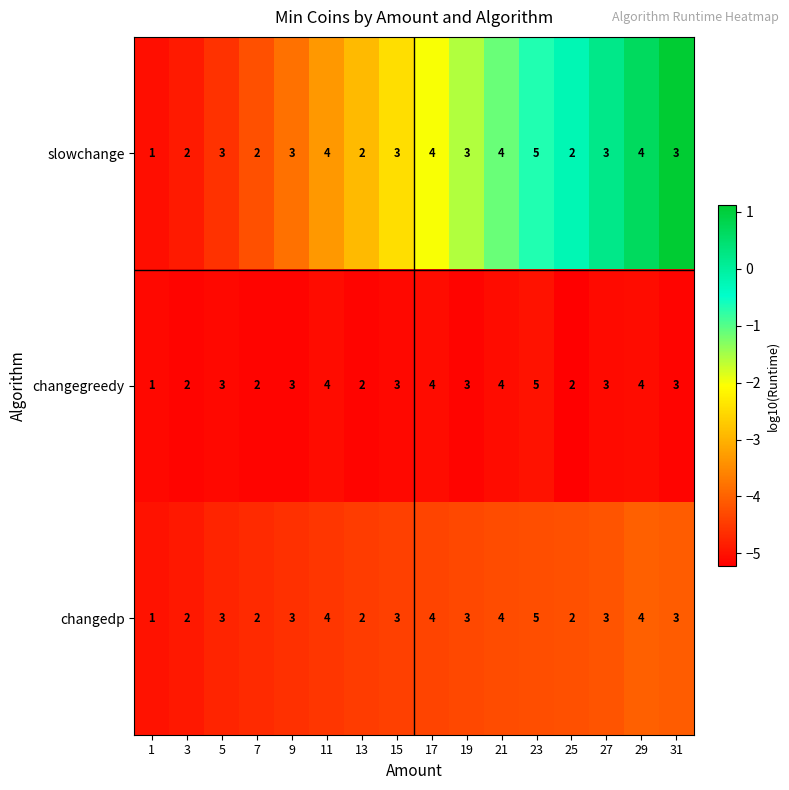

What is the total value across all series at 29?

12